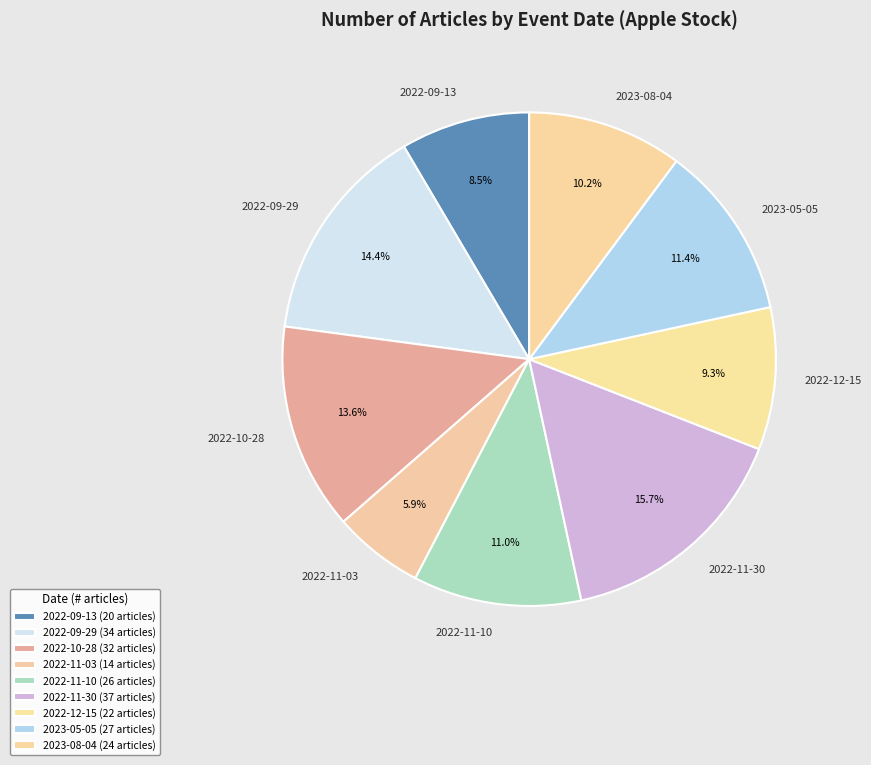

How many segments does this pie chart have?

9